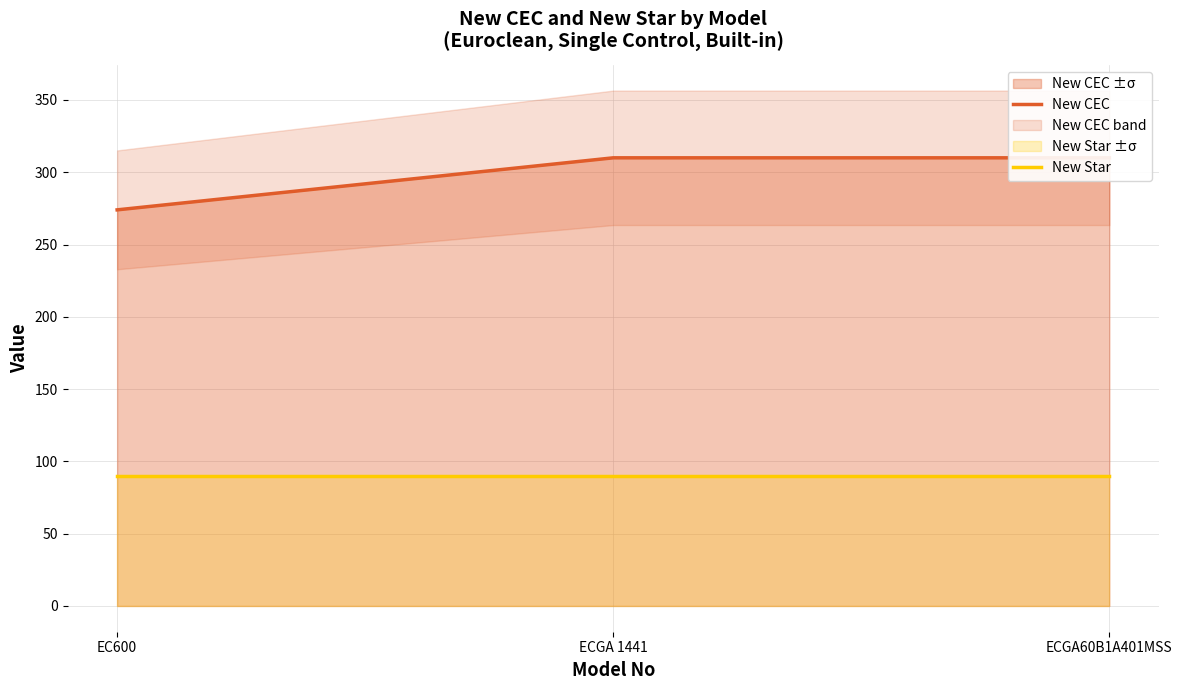

Which series has the widest spread of values?

New CEC